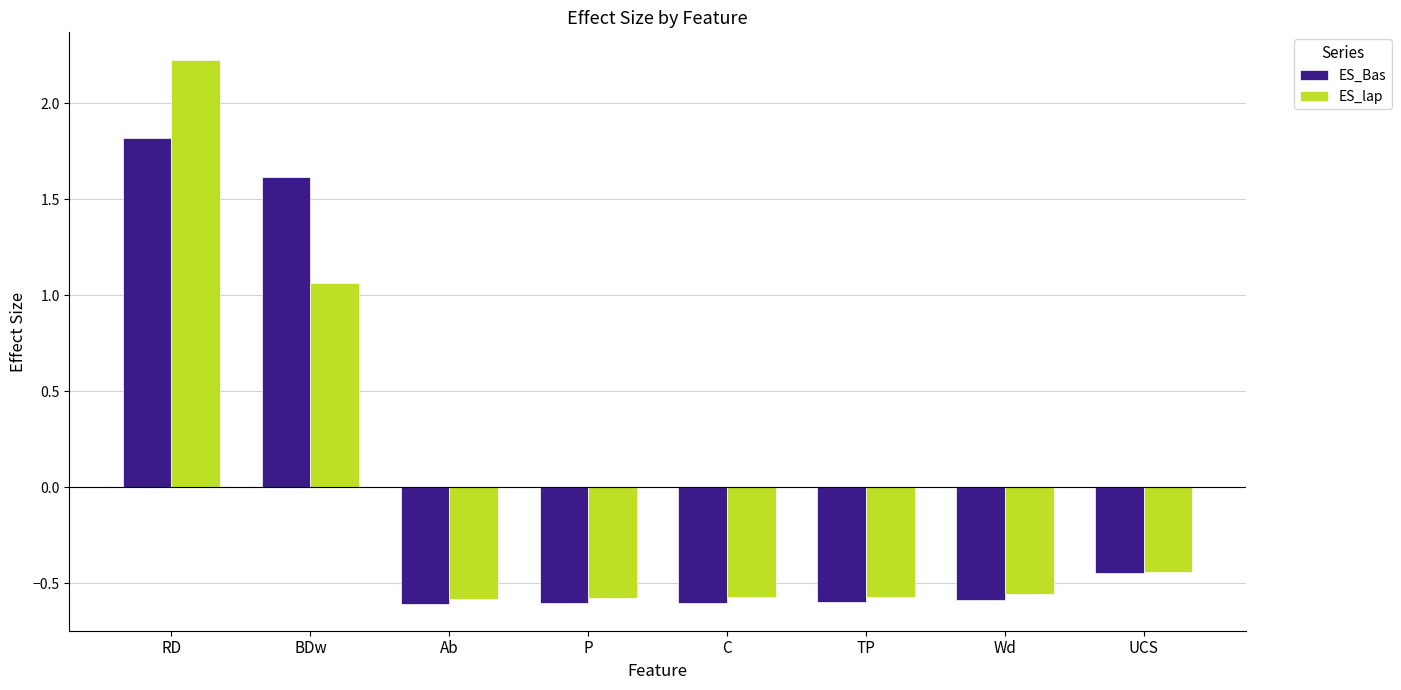

What position from the left is Wd?

7